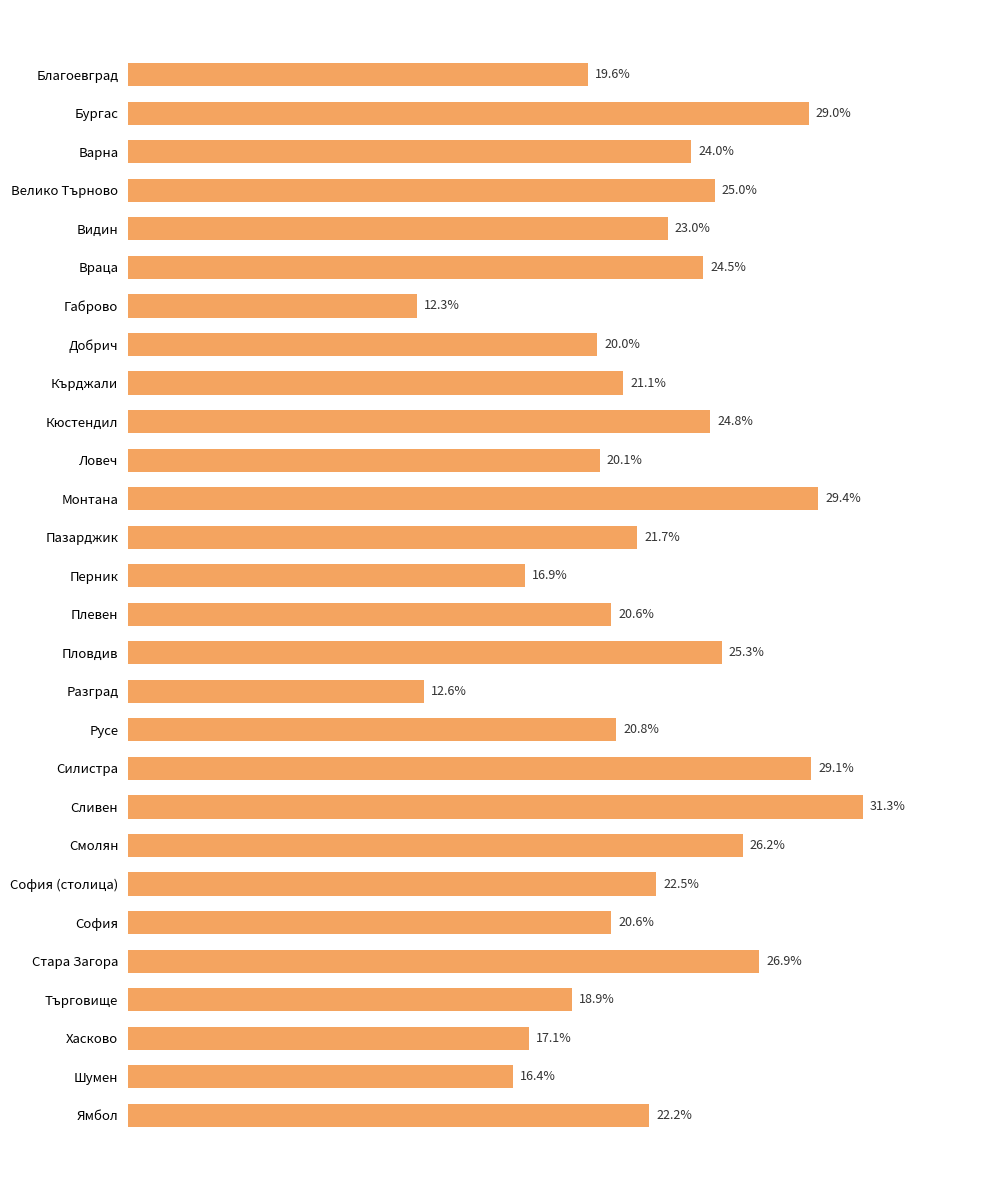

Which has a higher value, Кърджали or Стара Загора?

Стара Загора